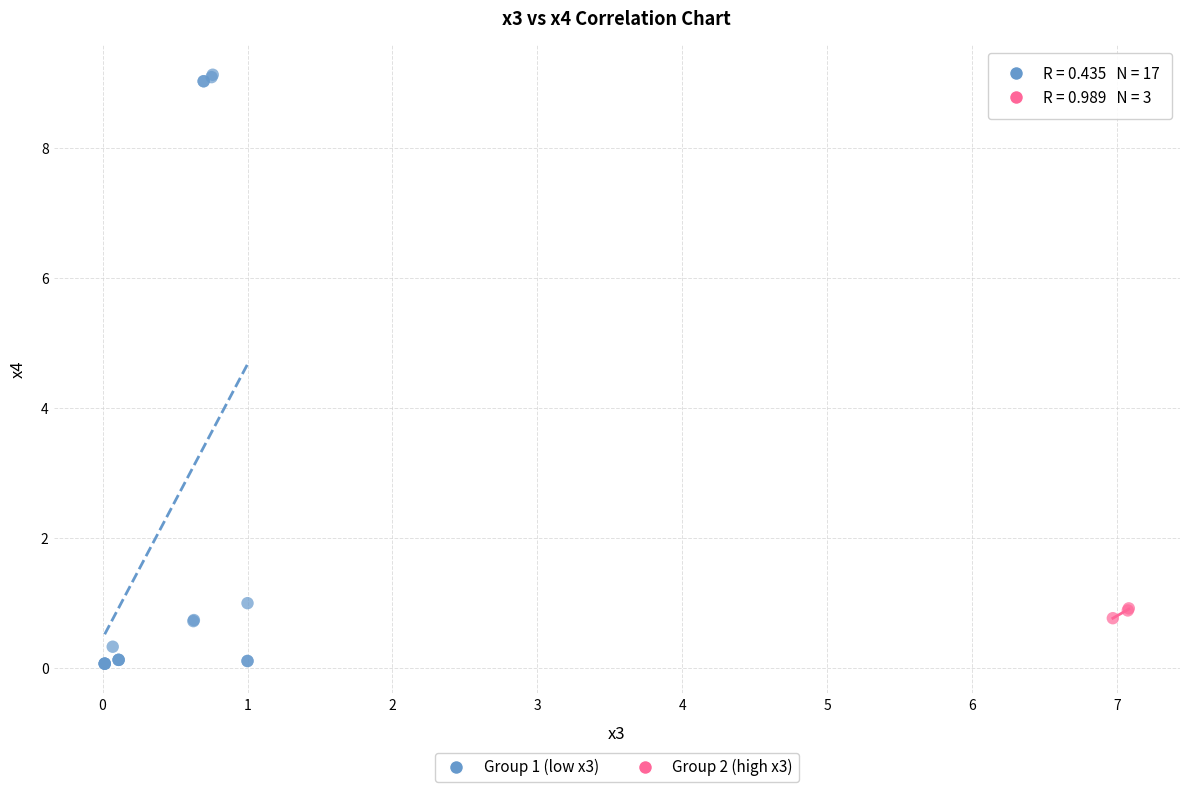

Which series contains the lowest Y value?

Group 1 (low x3)